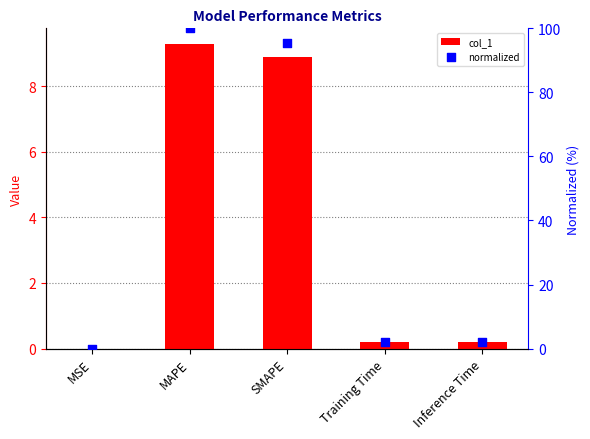

At how many categories does at least one series exceed 45?

2